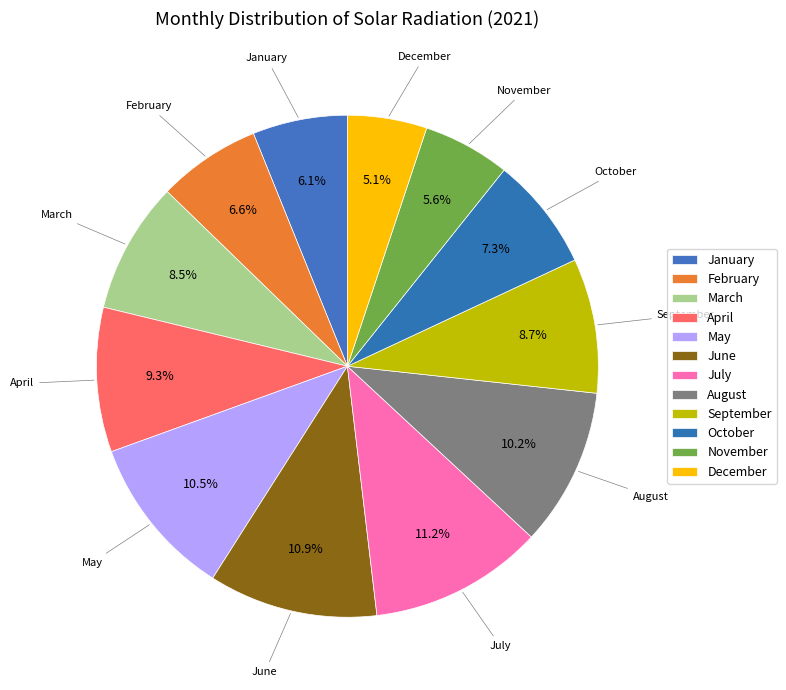

Count the number of slices in the pie.

12